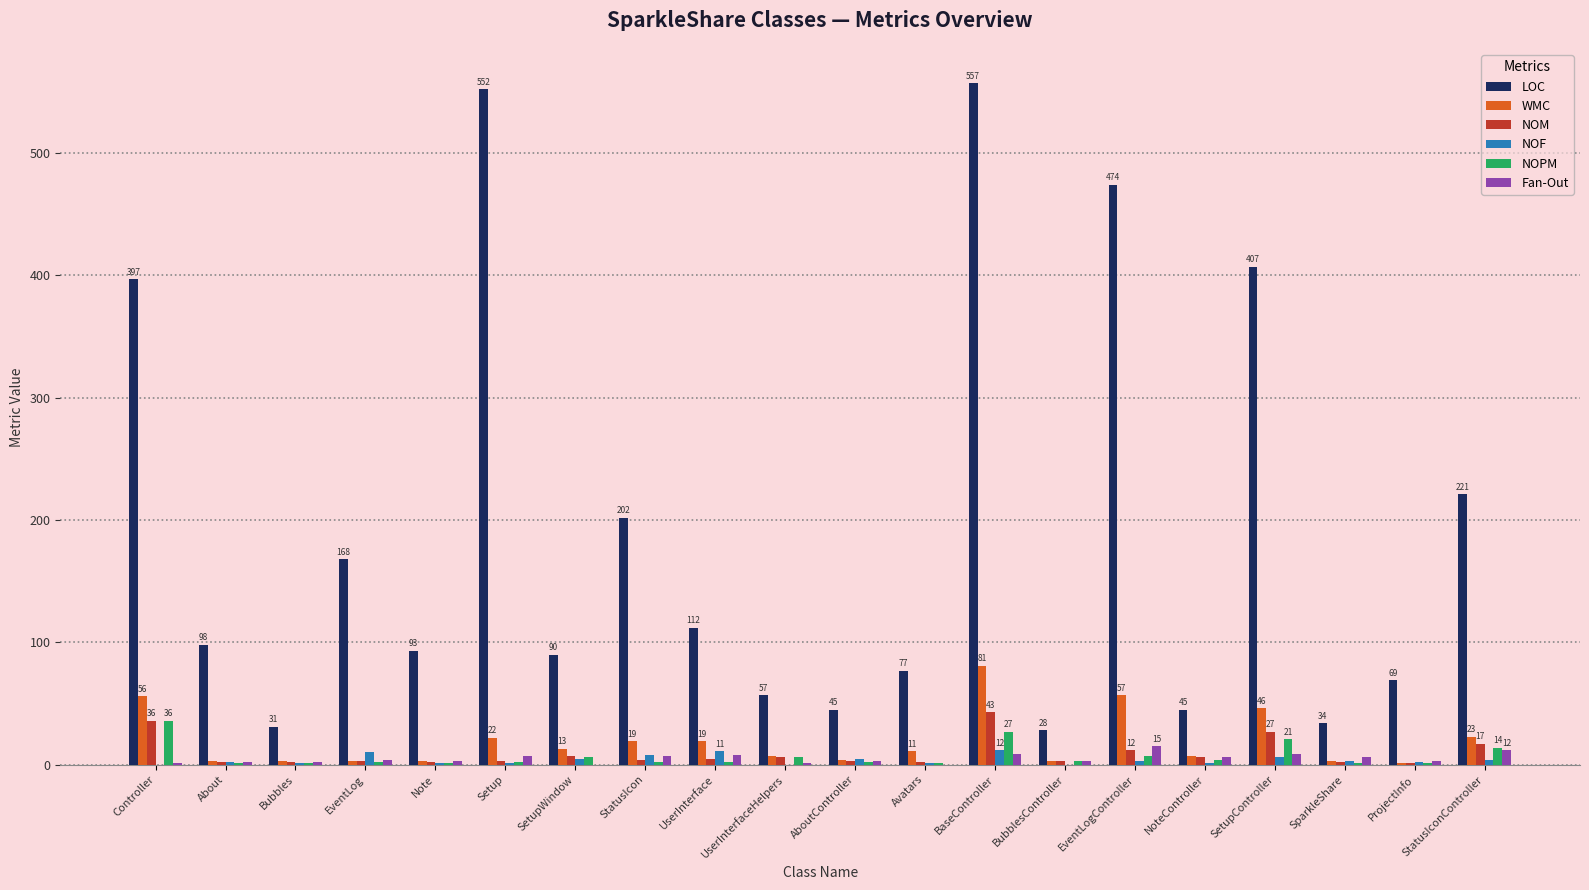

What is the total value across all series at About?

108